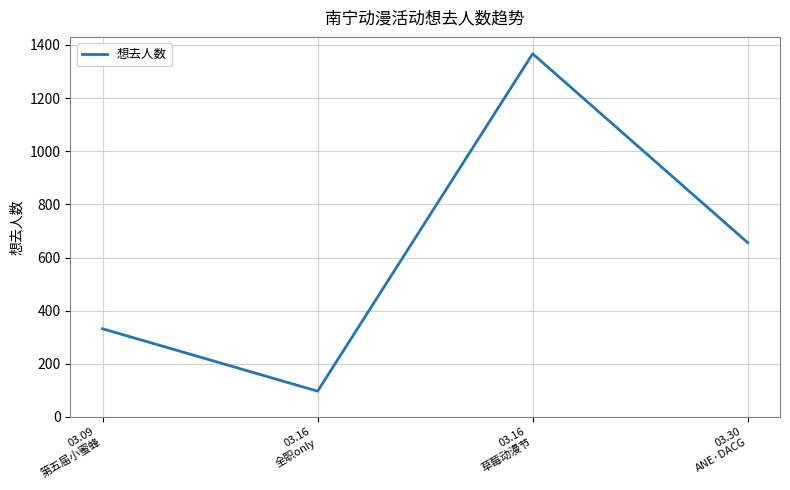

What is the maximum value shown in the chart?

1367